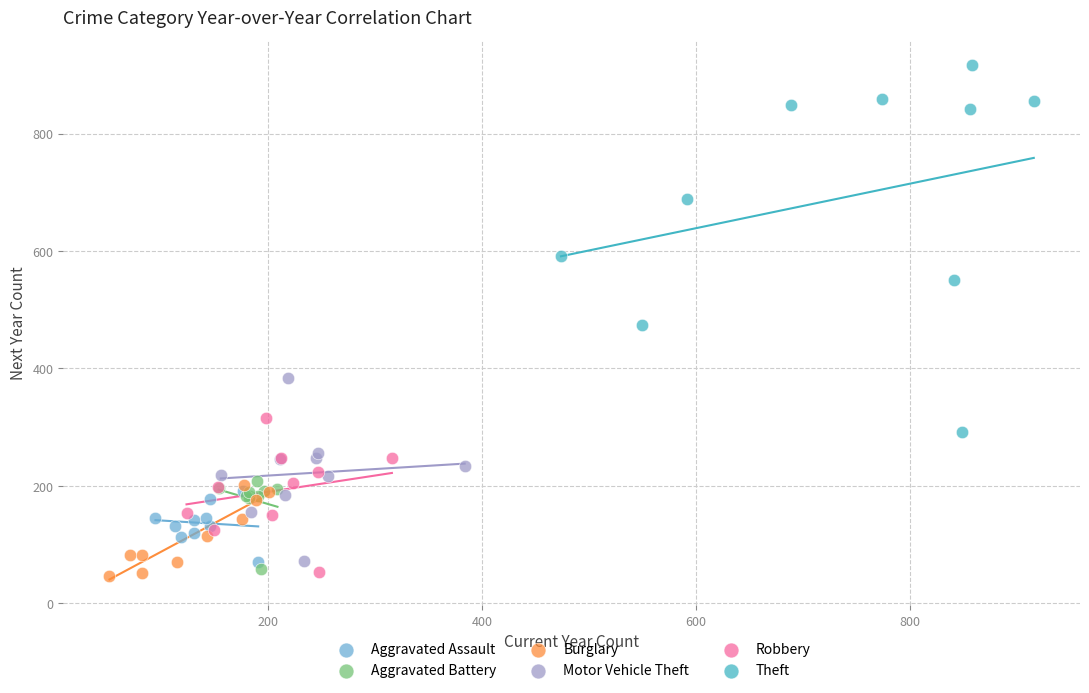

Which series has the widest spread of Y values?

Theft